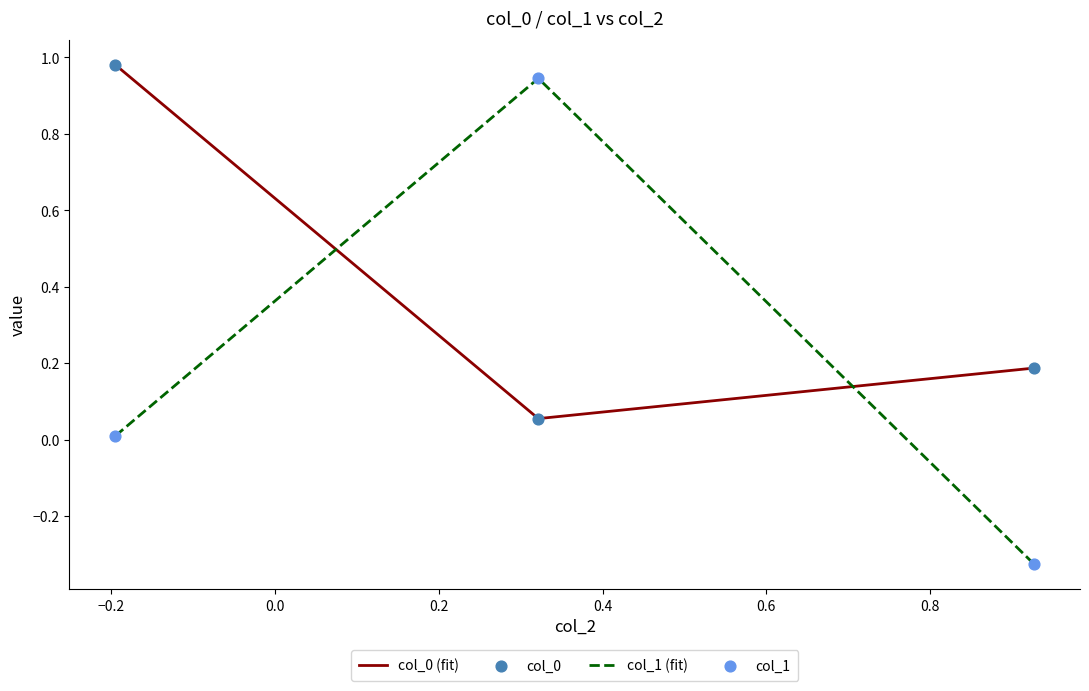

Which series has the largest range (max minus min)?

col_1 (fit)